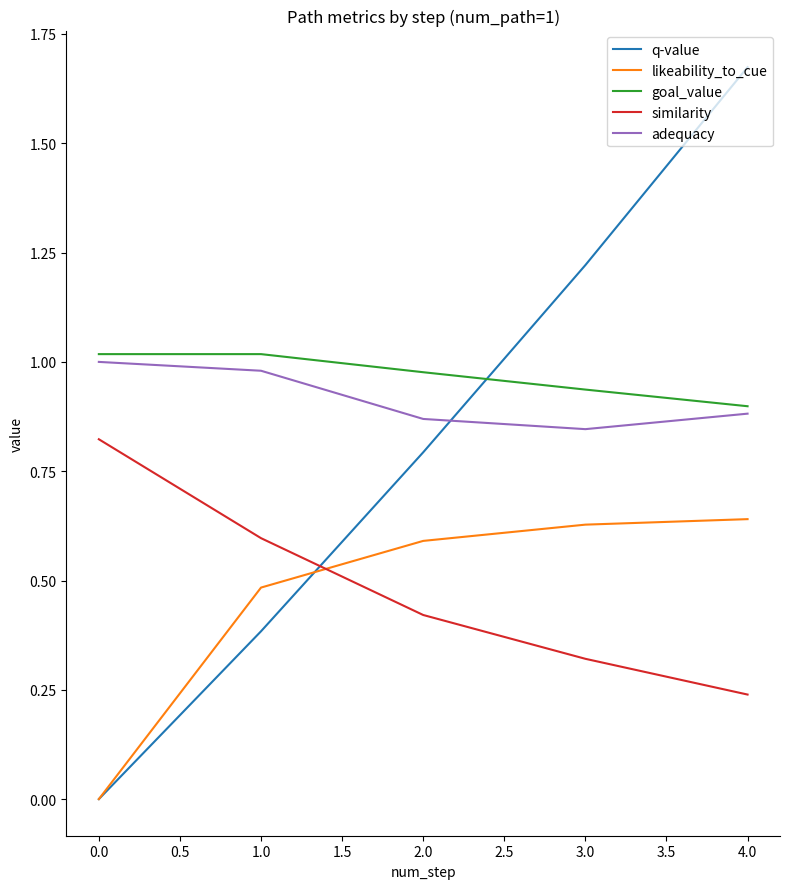

The value of adequacy at 0.0 is 1.0. True or false?

True